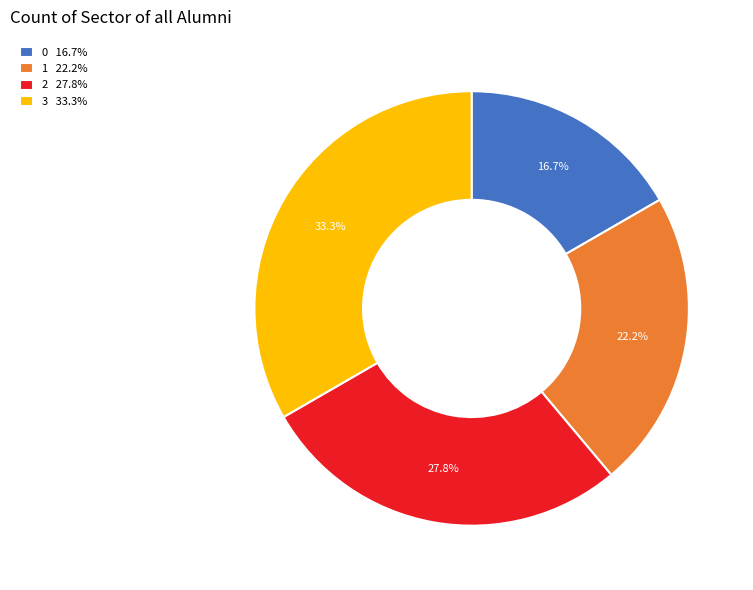

To the nearest percent, what is the difference between the largest and smallest slice percentages?

17%